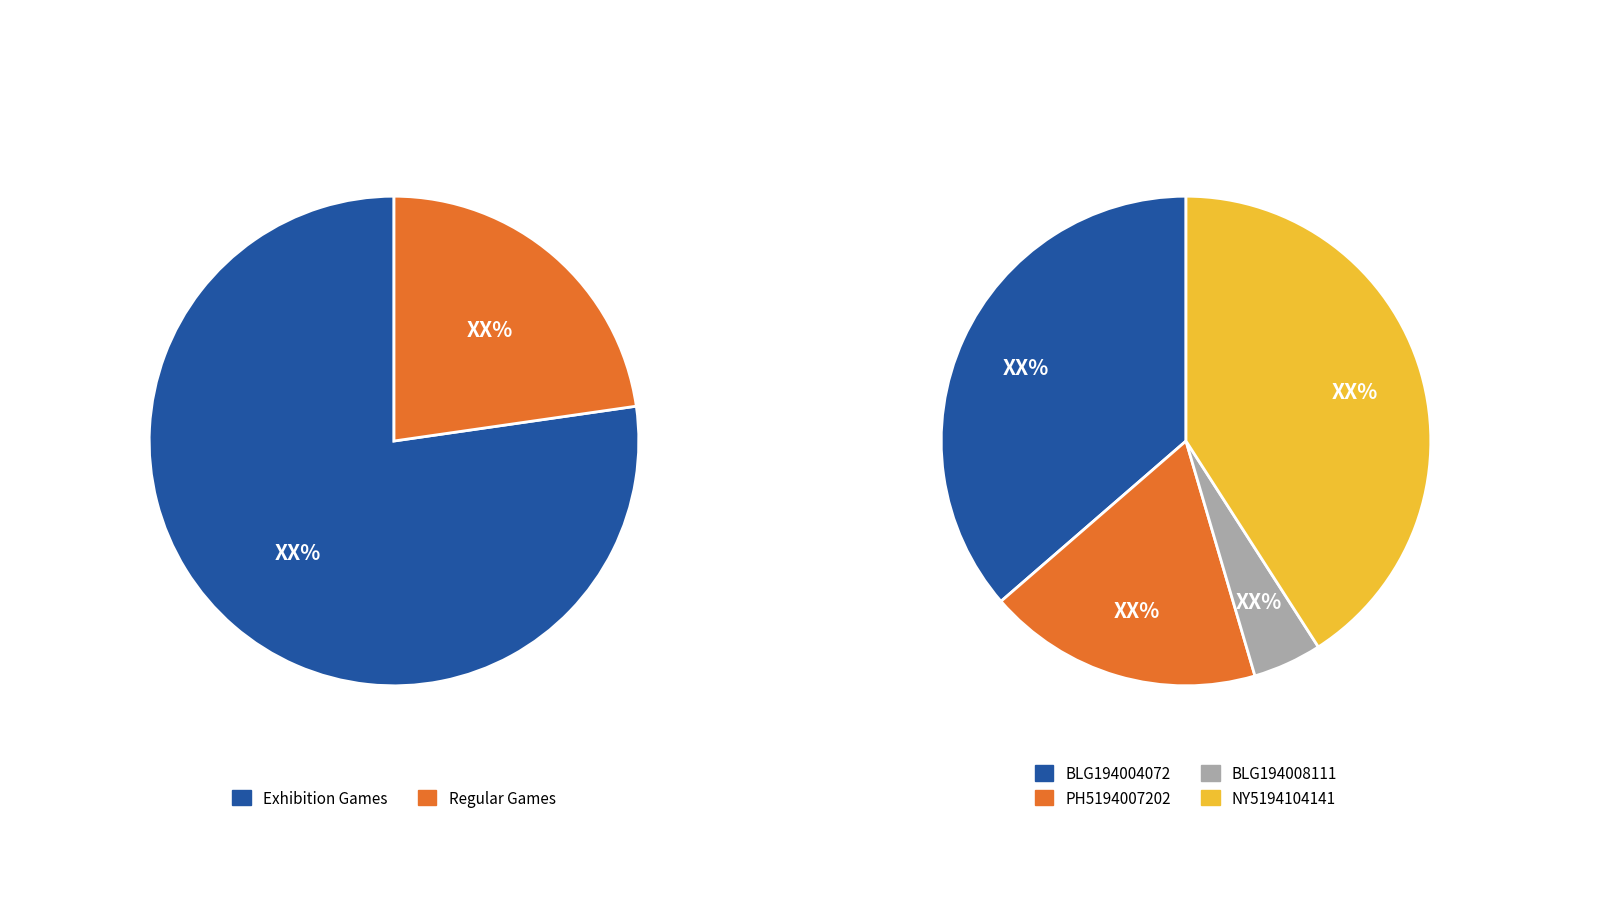

The NY5194104141 slice represents 17% of the pie. True or false?

False